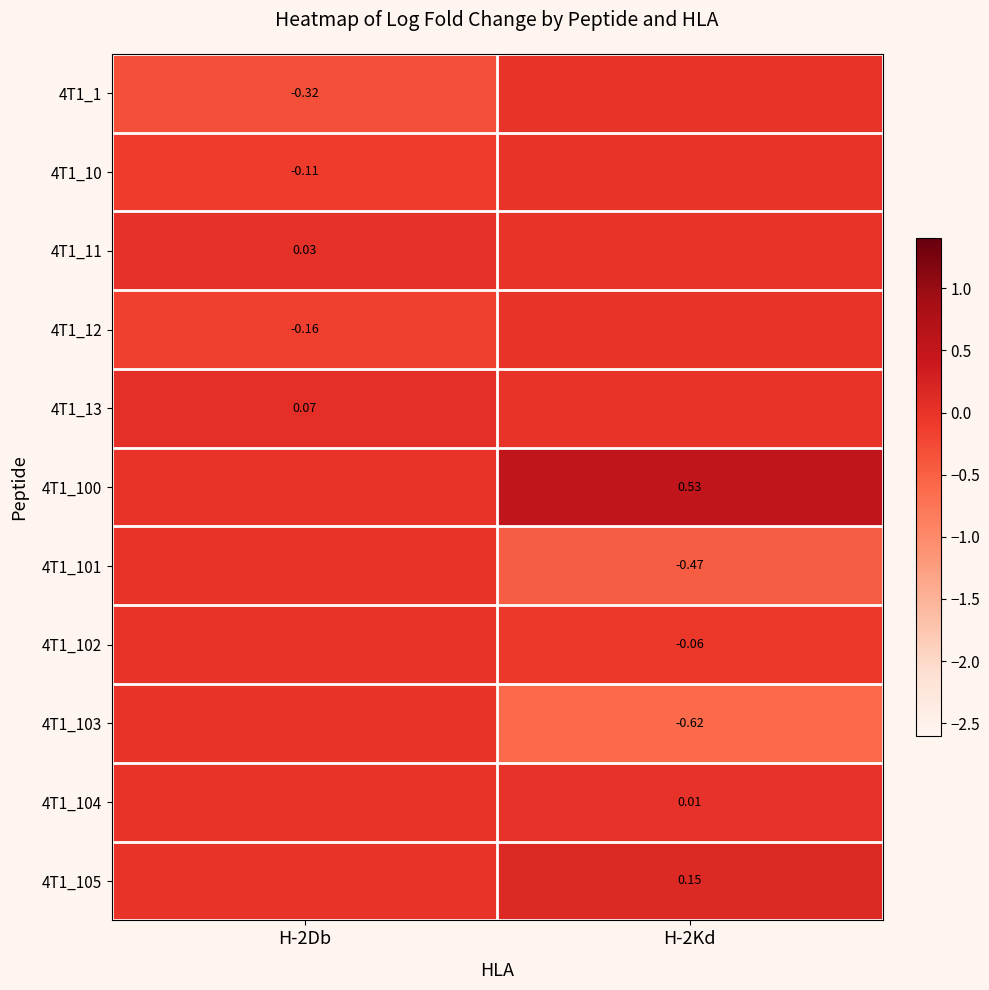

Rank the categories by 4T1_11 value from lowest to highest.

H-2Kd, H-2Db